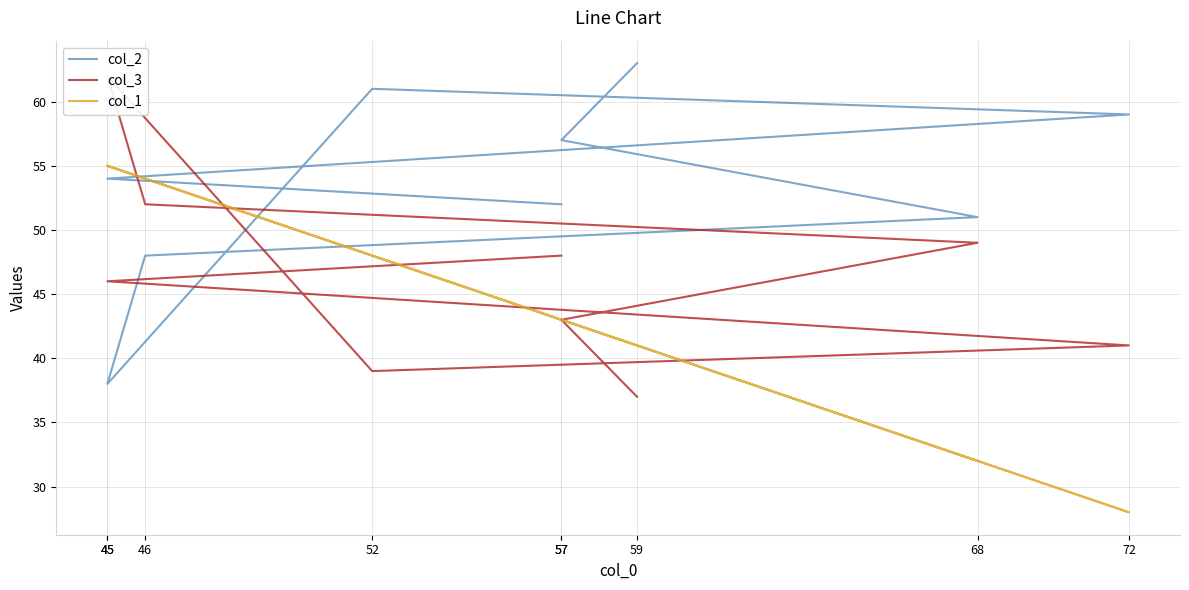

What are all the series names shown in the legend?

col_2, col_3, col_1